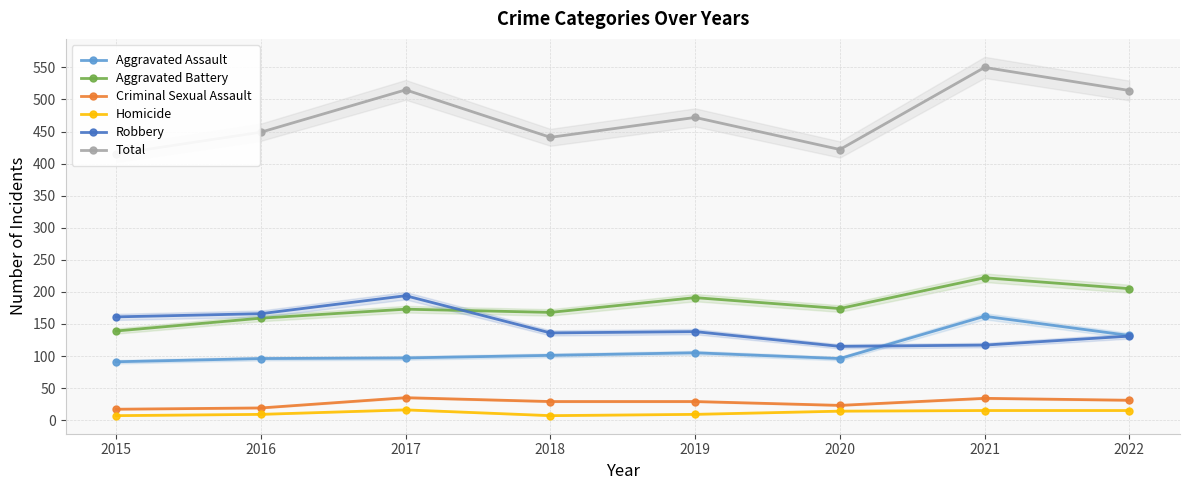

What are all the series names shown in the legend?

Aggravated Assault, Aggravated Battery, Criminal Sexual Assault, Homicide, Robbery, Total